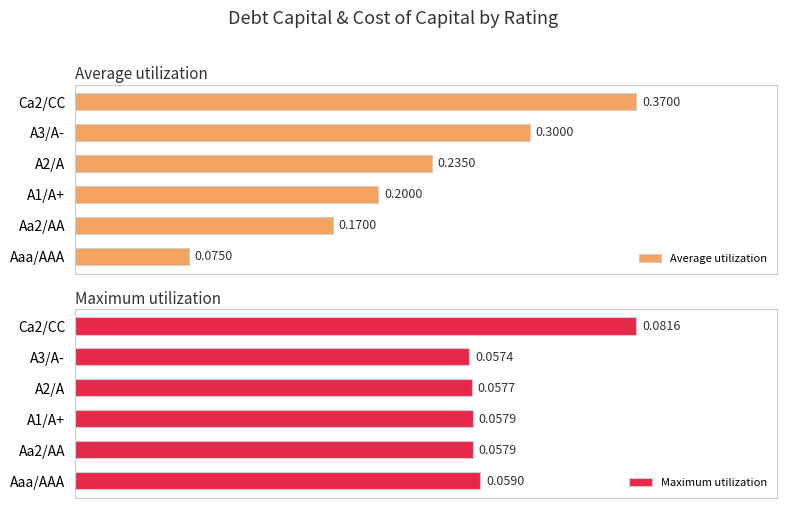

What are all the series names shown in the legend?

Average utilization, Maximum utilization